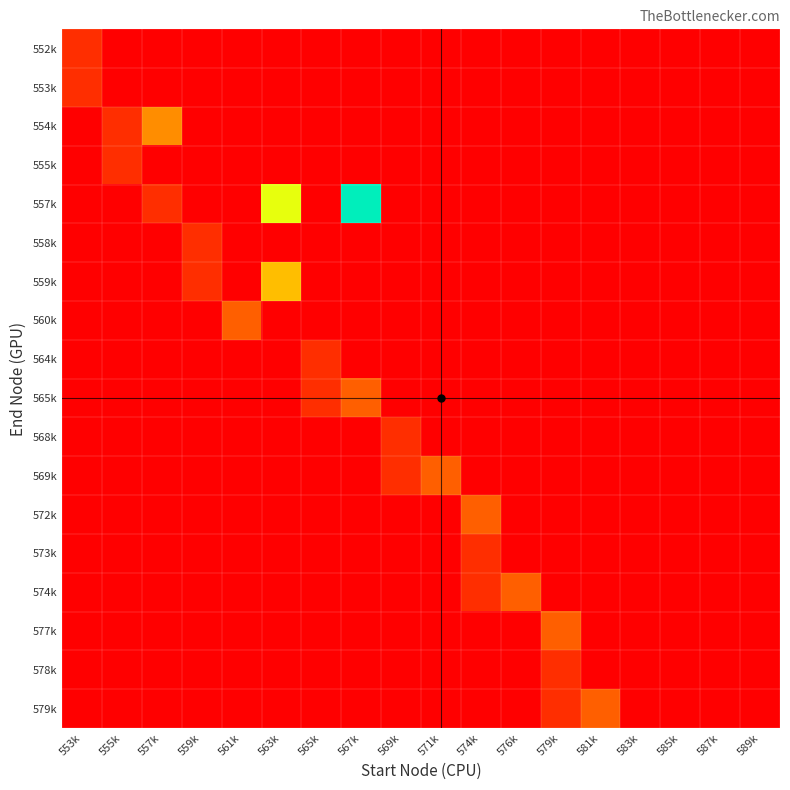

At how many categories does at least one series exceed 78250?

1